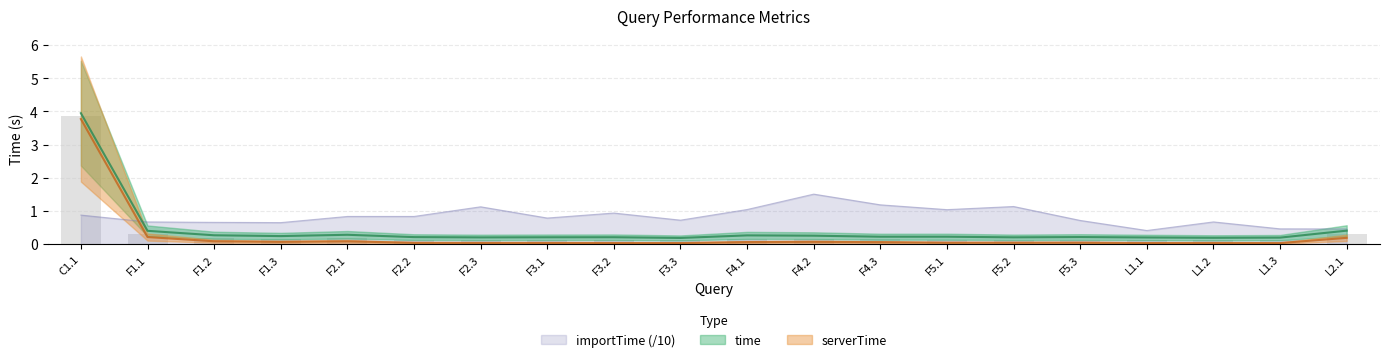

What is the highest value of the serverTime series?

3.8